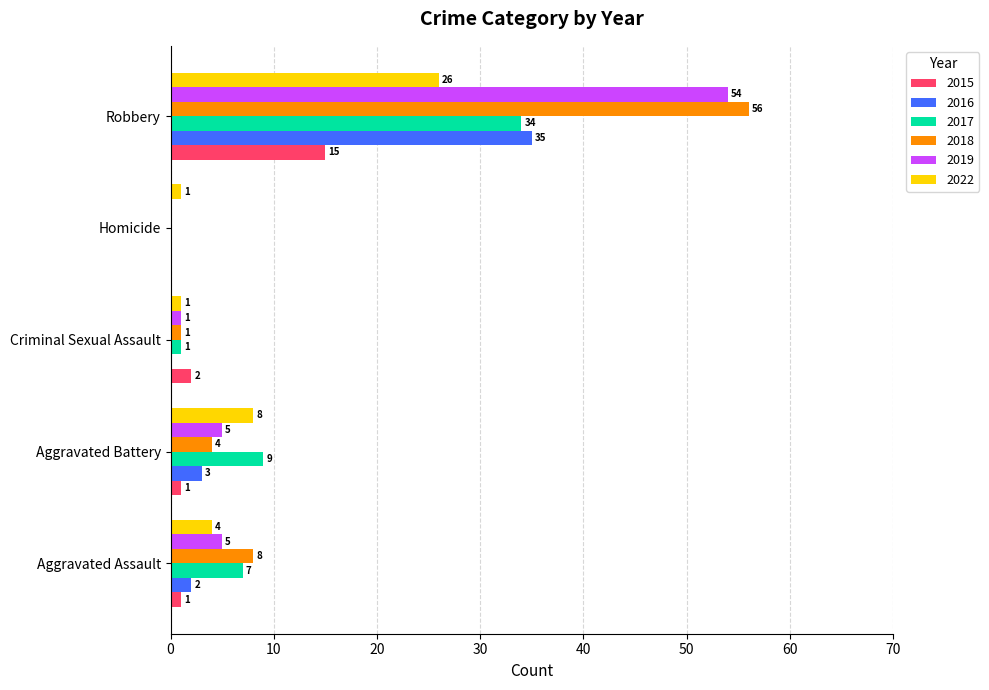

At which label is 2017 closest to 17?

Aggravated Battery